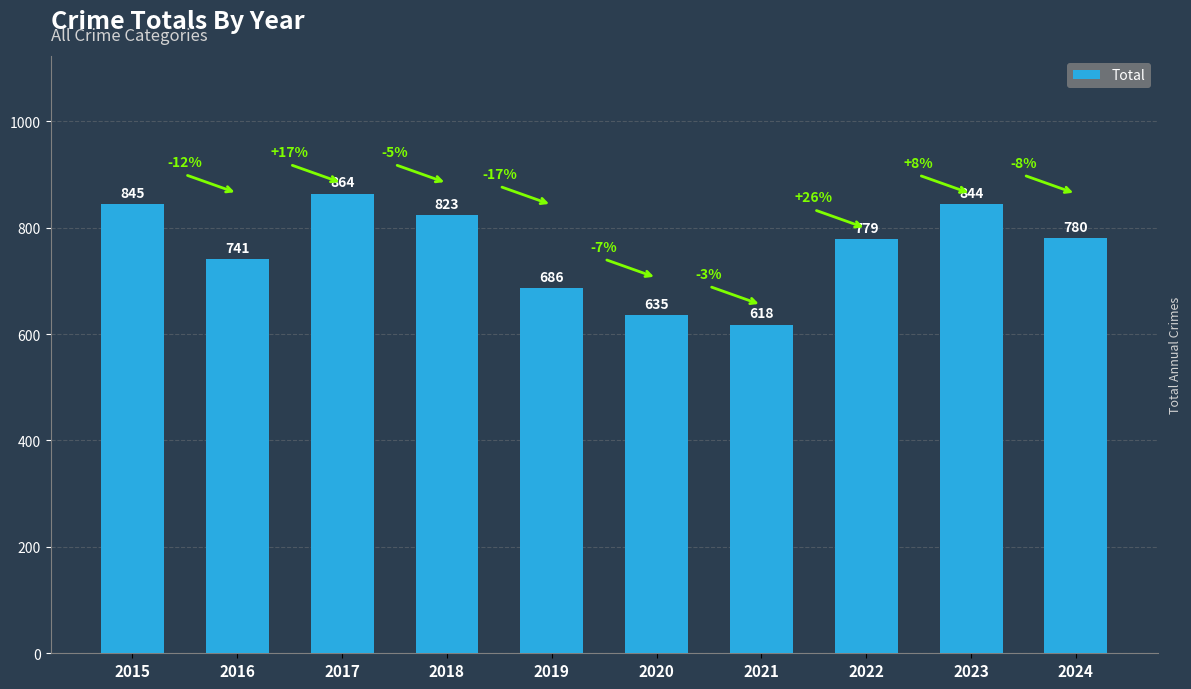

Rank the categories by value from highest to lowest.

2017, 2015, 2023, 2018, 2024, 2022, 2016, 2019, 2020, 2021